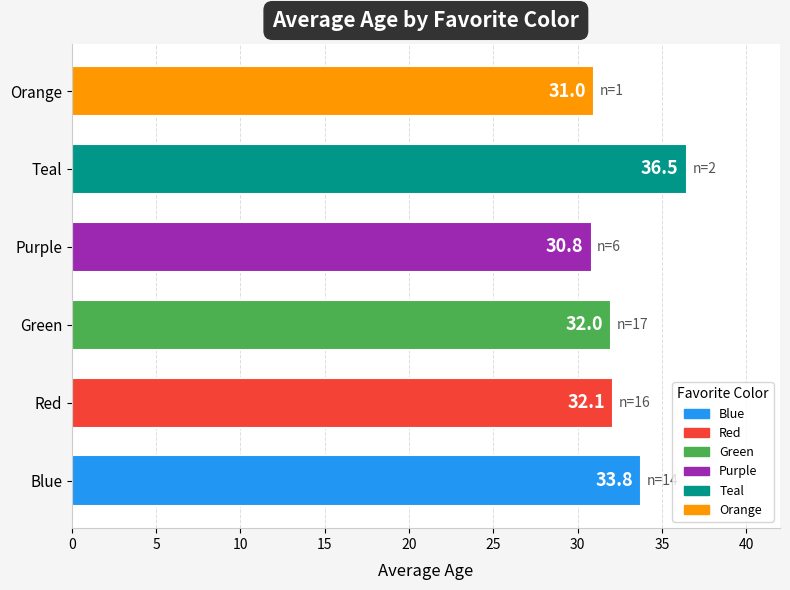

Rank the categories by value from lowest to highest.

Purple, Orange, Green, Red, Blue, Teal